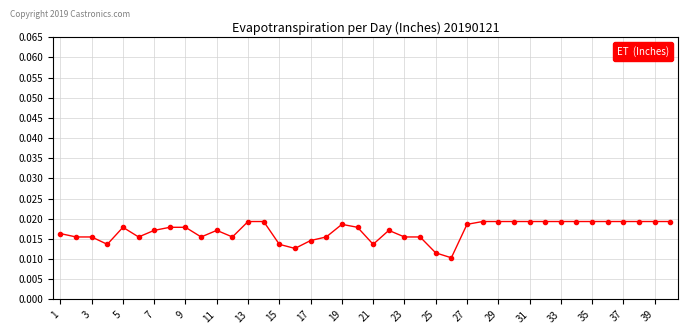

How many categories are shown in the chart?

40